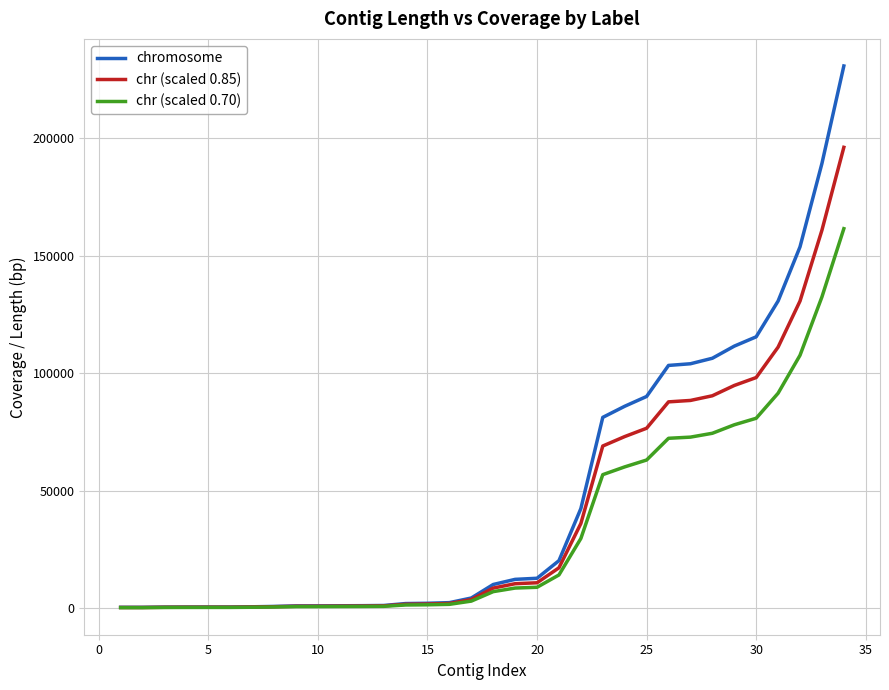

Rank the series by their maximum value, from highest to lowest.

chromosome, chr (scaled 0.85), chr (scaled 0.70)